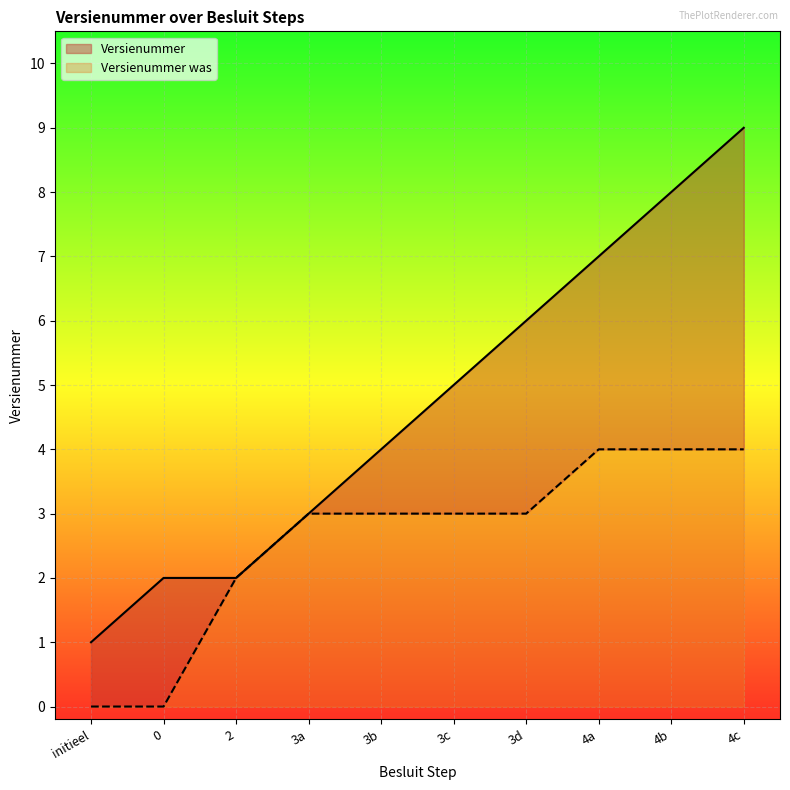

Count the Versienummer was values in the range 2 to 4.

8